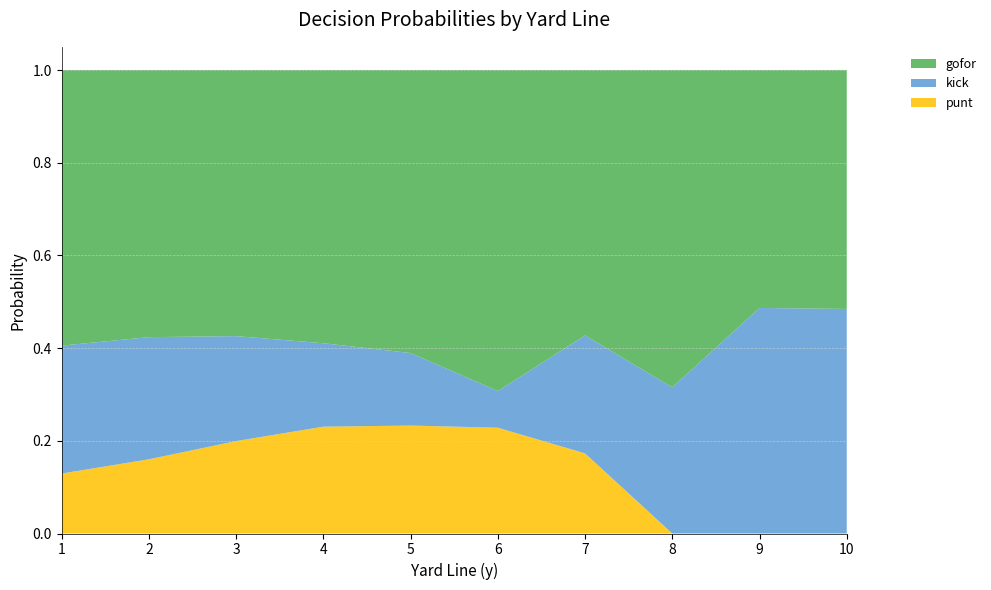

True or false: punt has a value of 0.1 at 6.

False